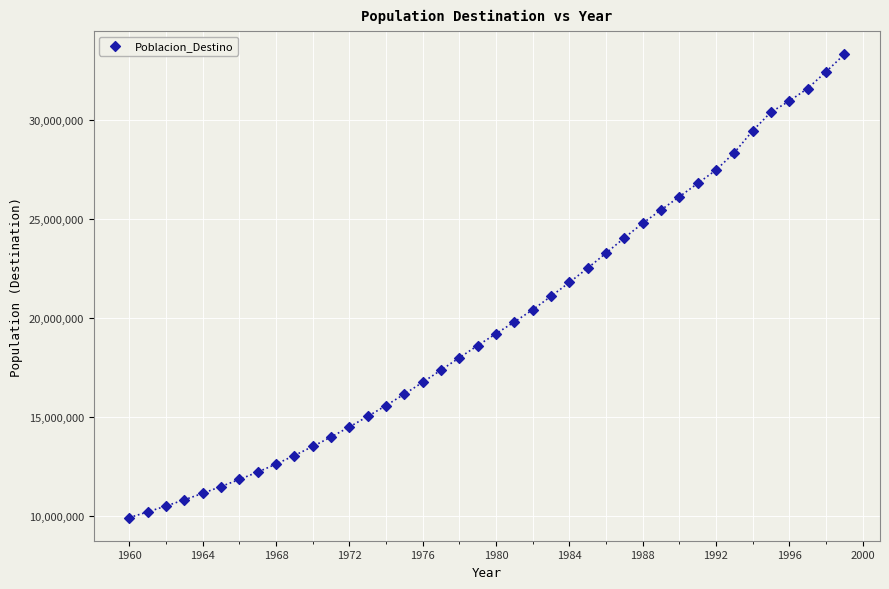

What is the range of Y values (max minus min)?

23398911